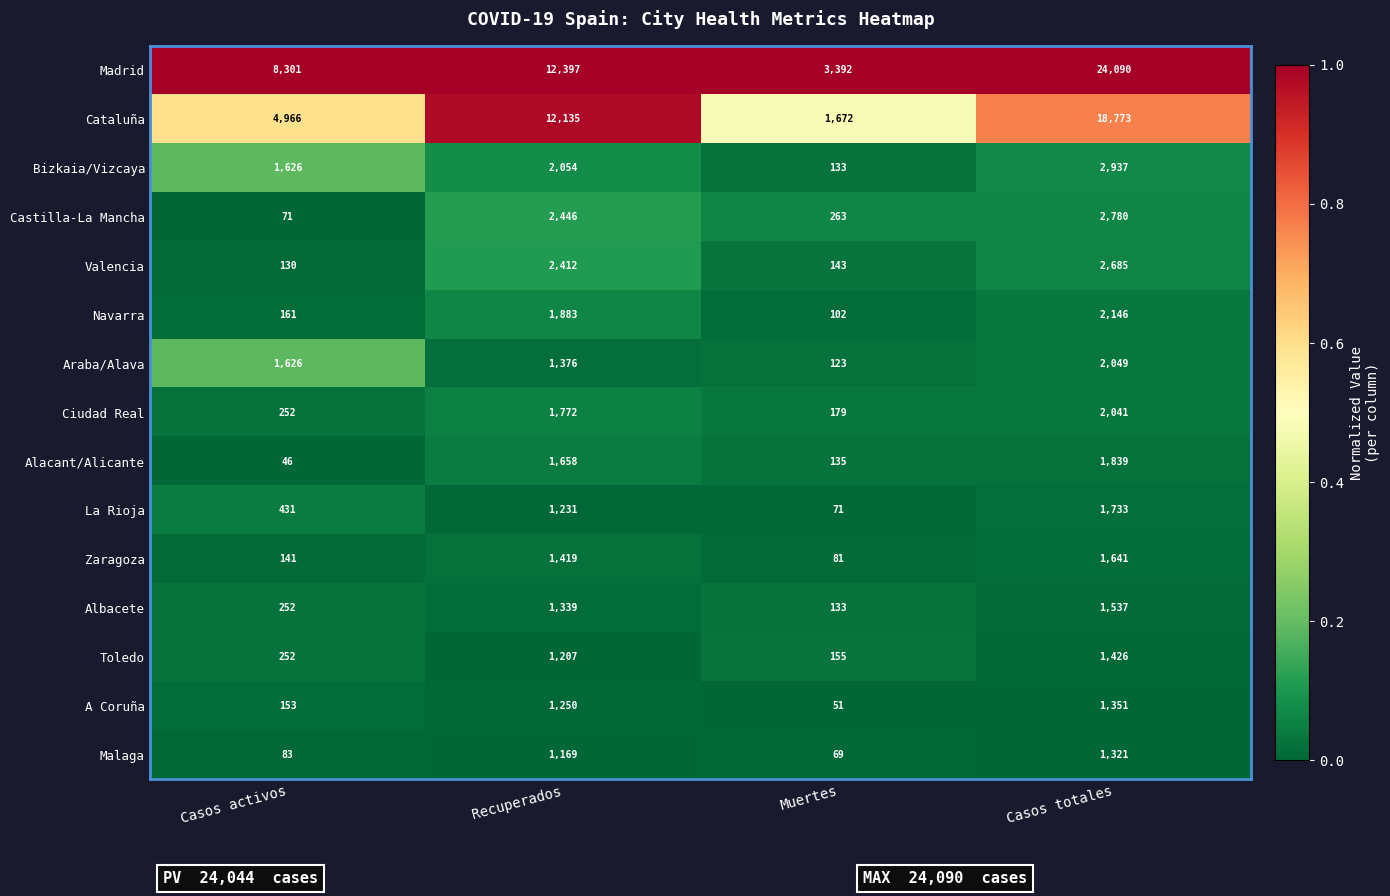

What is the spread (max minus min) of values at Recuperados?

11228